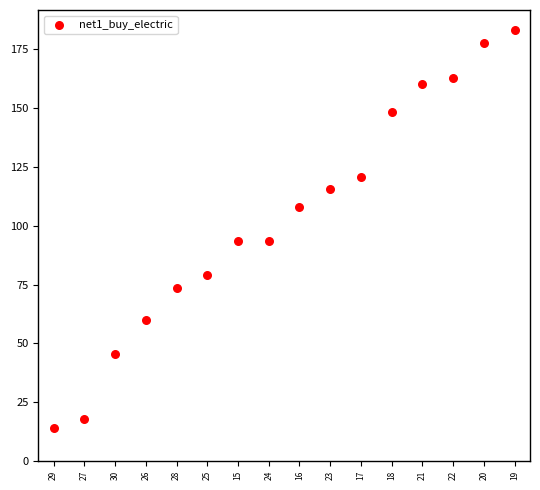

What is the range of Y values (max minus min)?

169.5